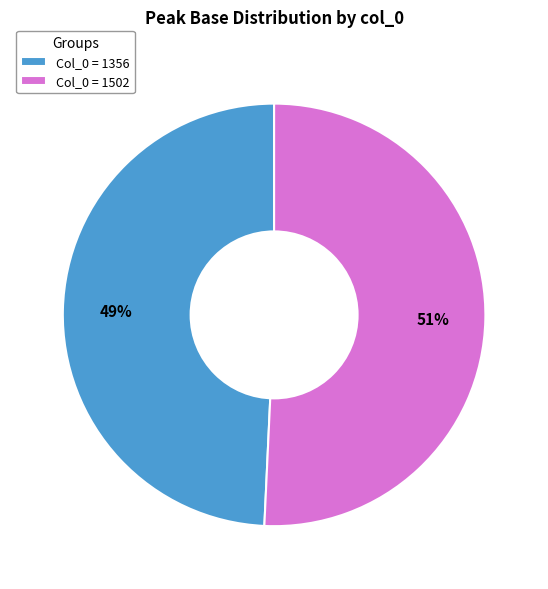

How many slices are in this pie chart?

2